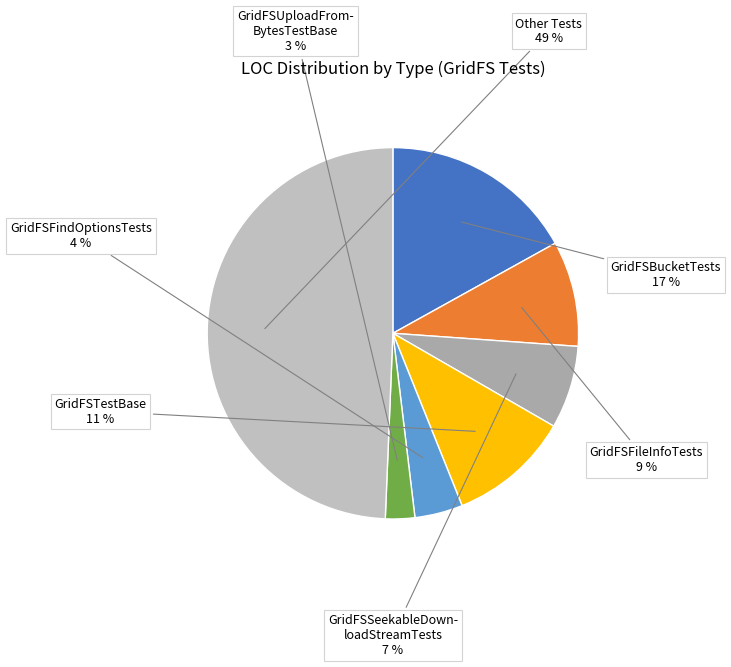

How many slices are in this pie chart?

7